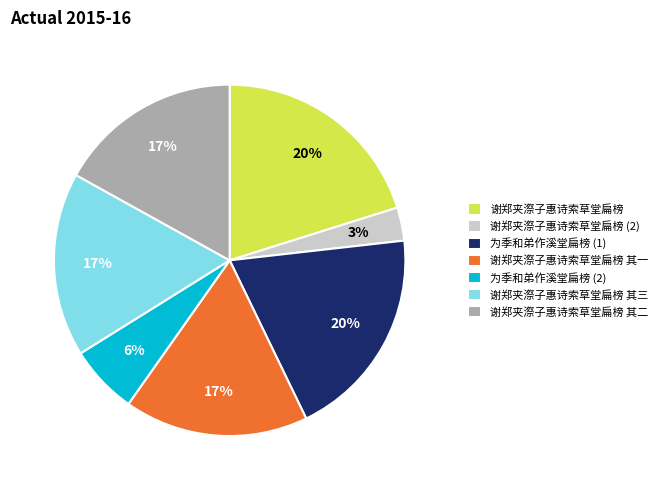

Does 谢郑夹漈子惠诗索草堂扁榜 其一 account for over 50% of the chart?

No